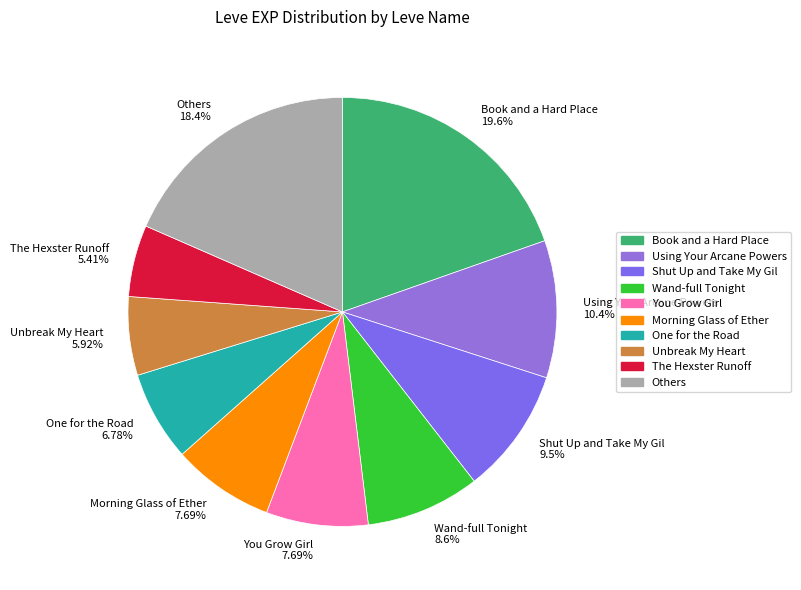

How many slices are in this pie chart?

10